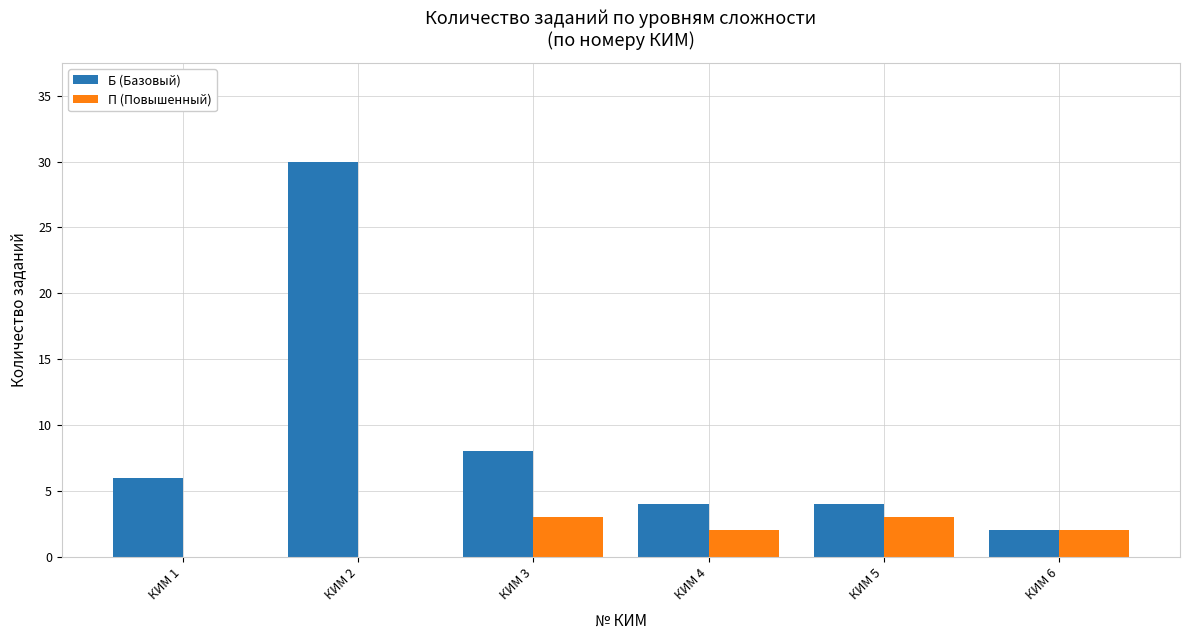

Which category has the highest value in the Б (Базовый) series?

КИМ 2